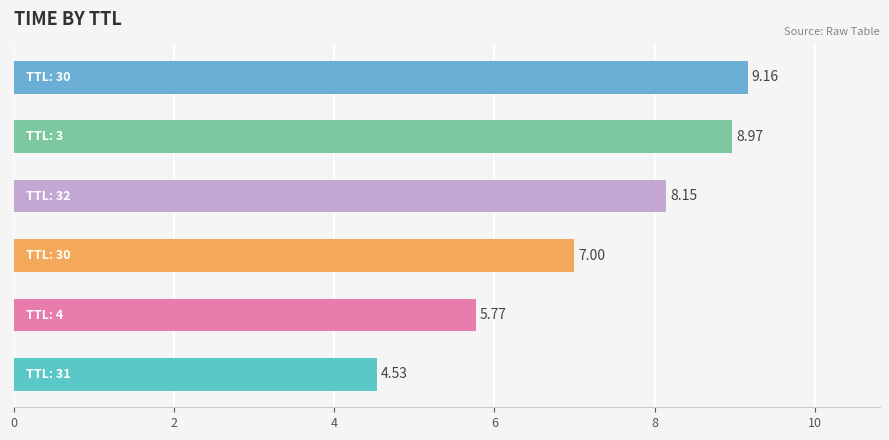

What is the difference between the maximum and minimum values?

4.6